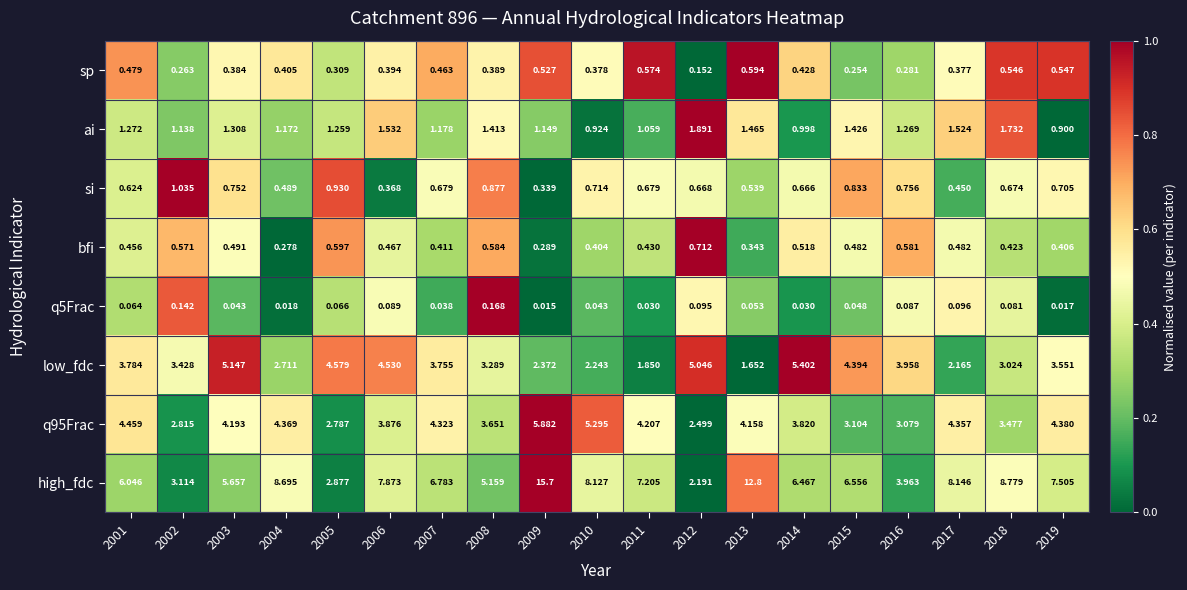

Which series has the widest spread of values?

high_fdc